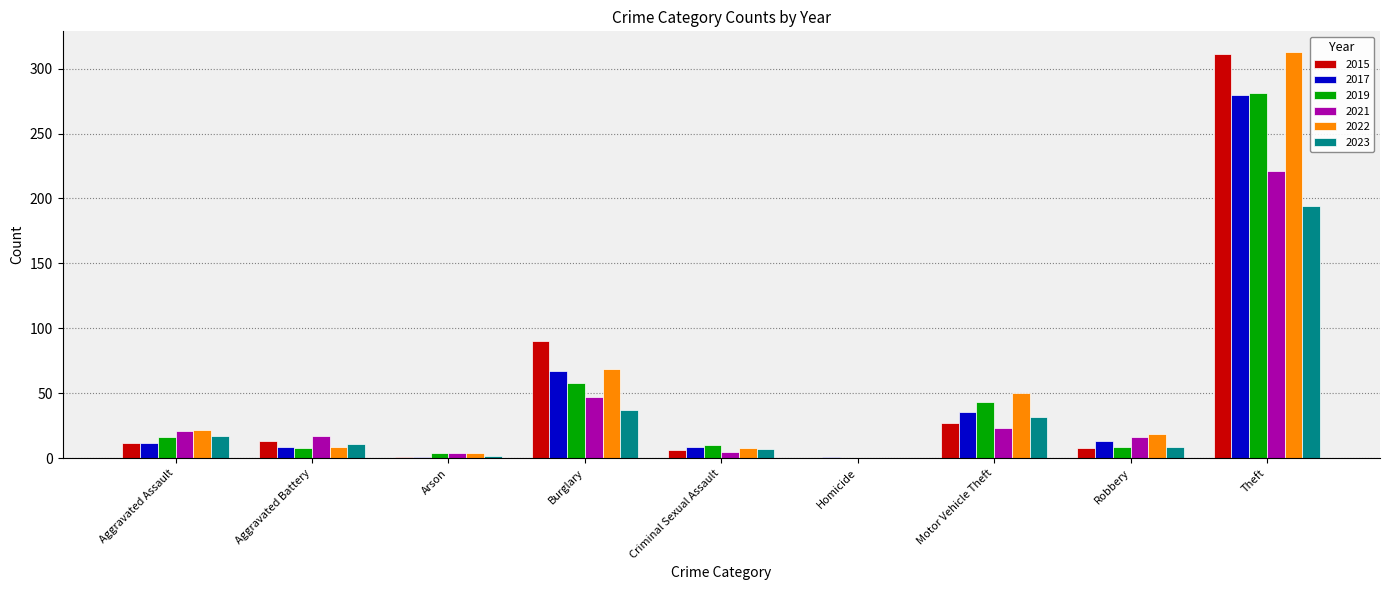

What is the total value across all series at Burglary?

368